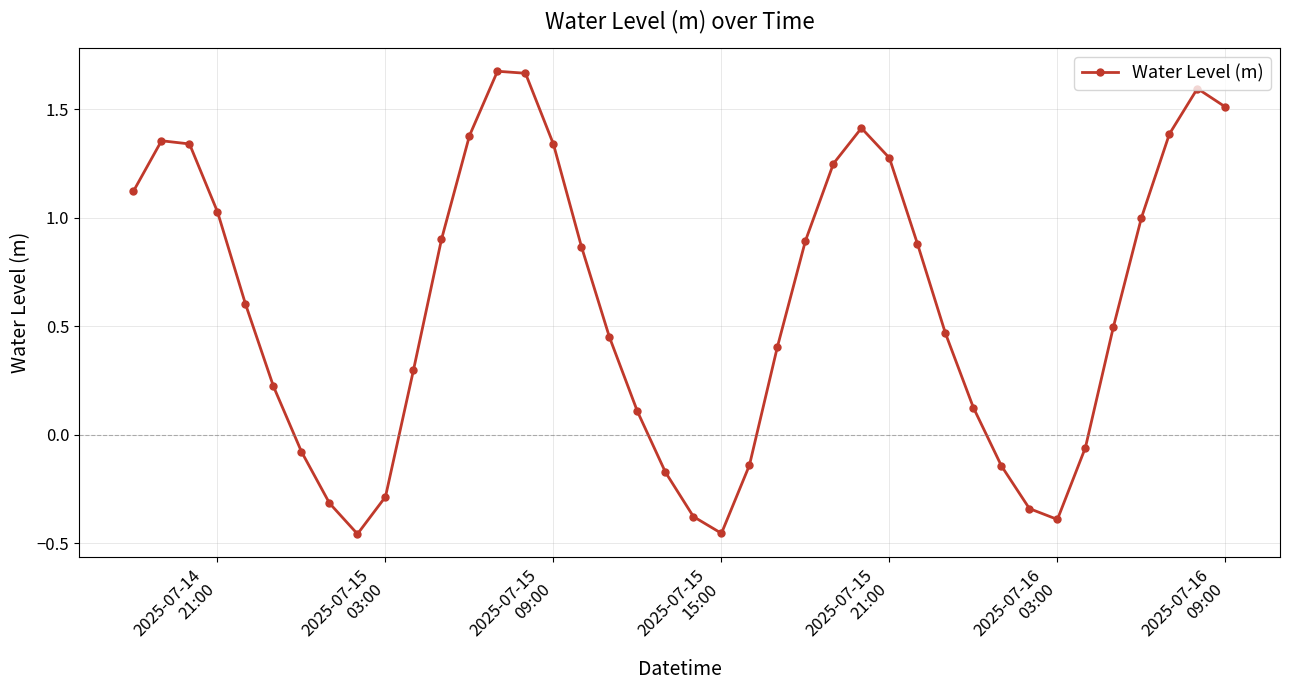

What is the average value?

0.6